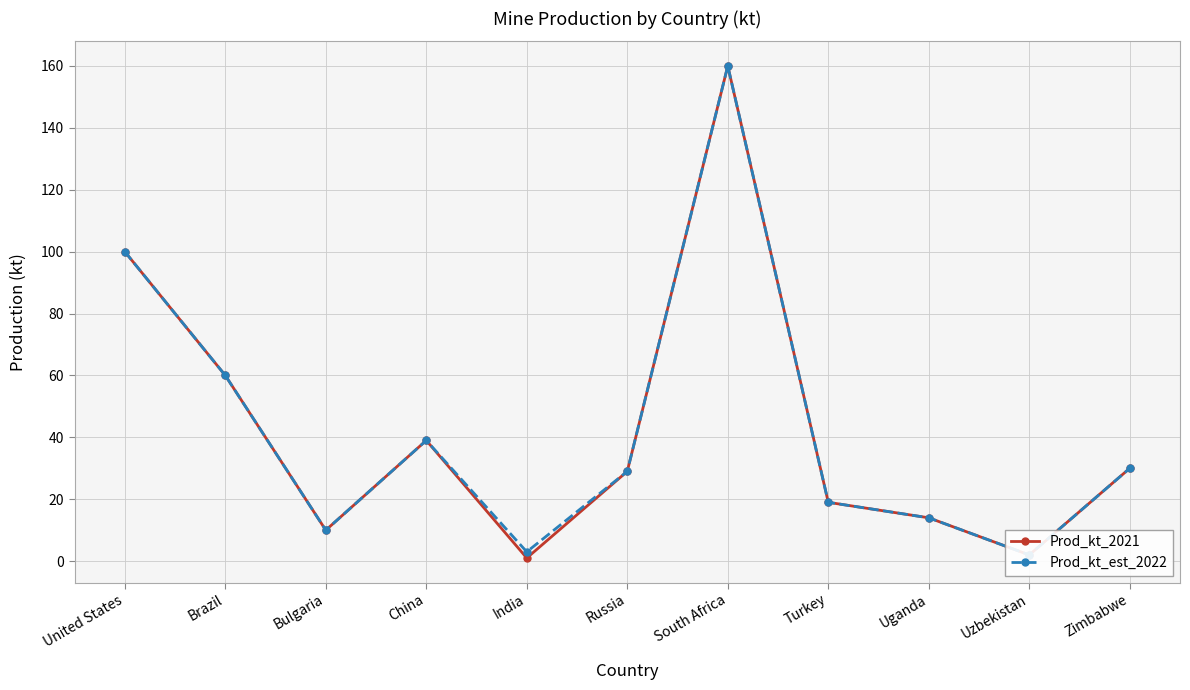

True or false: Prod_kt_est_2022 and Prod_kt_2021 cross at least once.

False